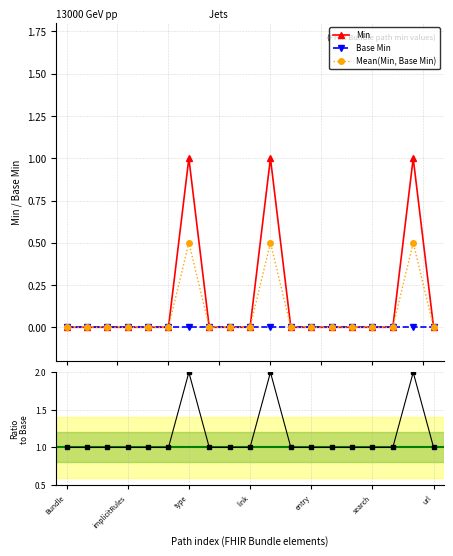

What is the label of the 6th point from the left?

Bundle.identifier